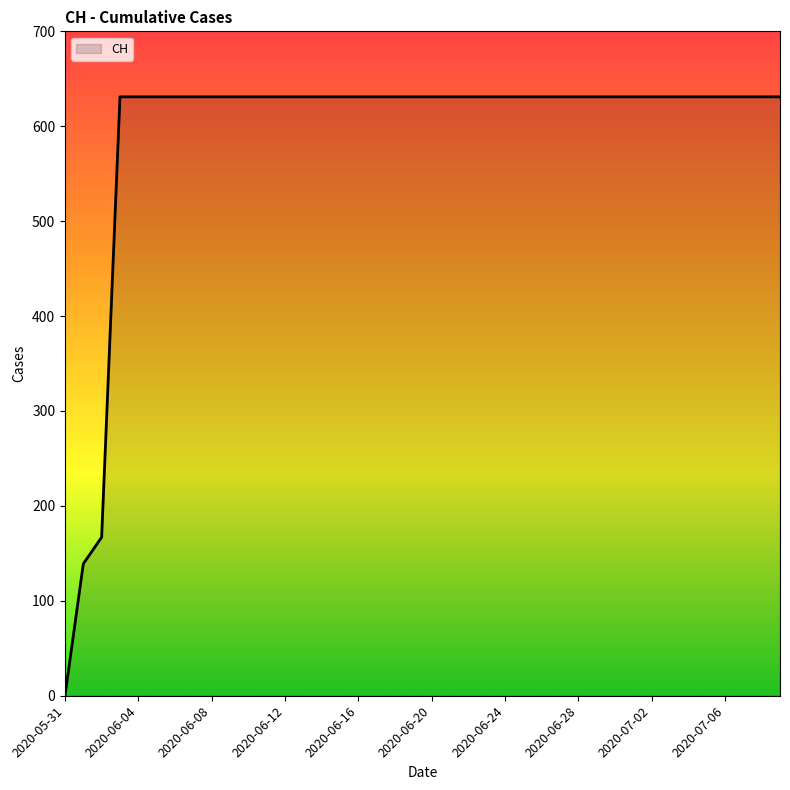

What is the average value?

591